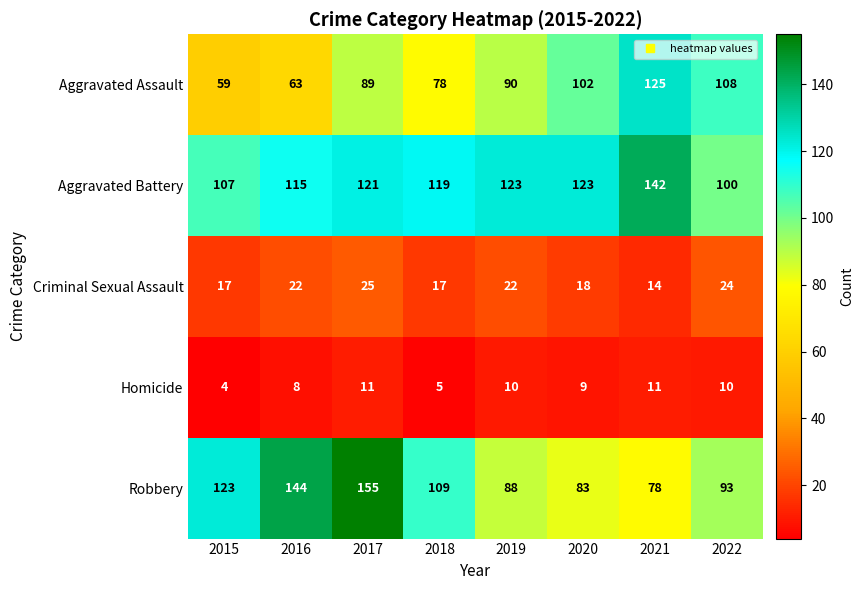

Rank the series by their maximum value, from lowest to highest.

Homicide, Criminal Sexual Assault, Aggravated Assault, Aggravated Battery, Robbery